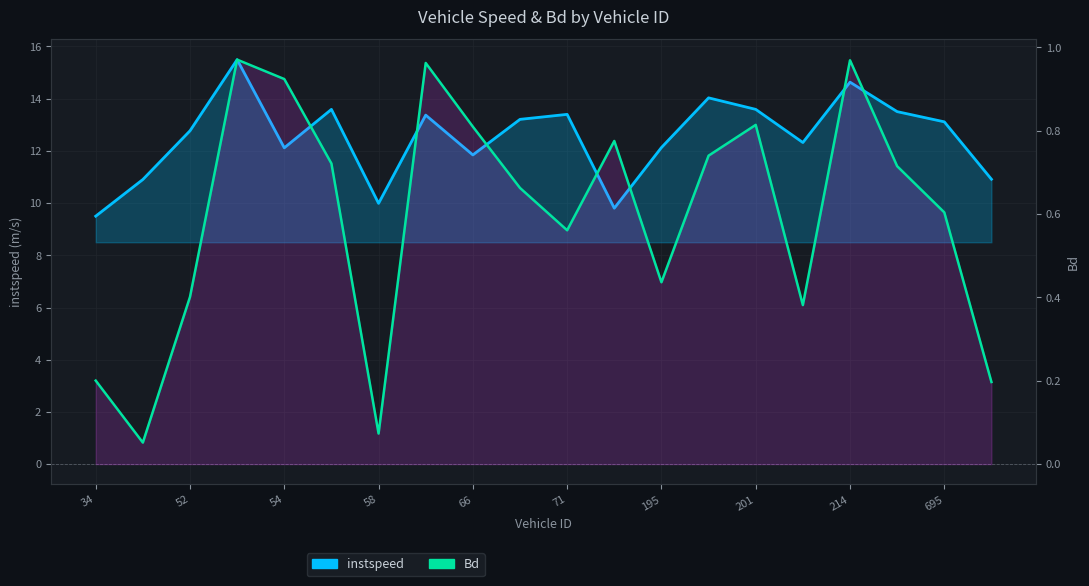

True or false: instspeed and Bd intersect in this chart.

False